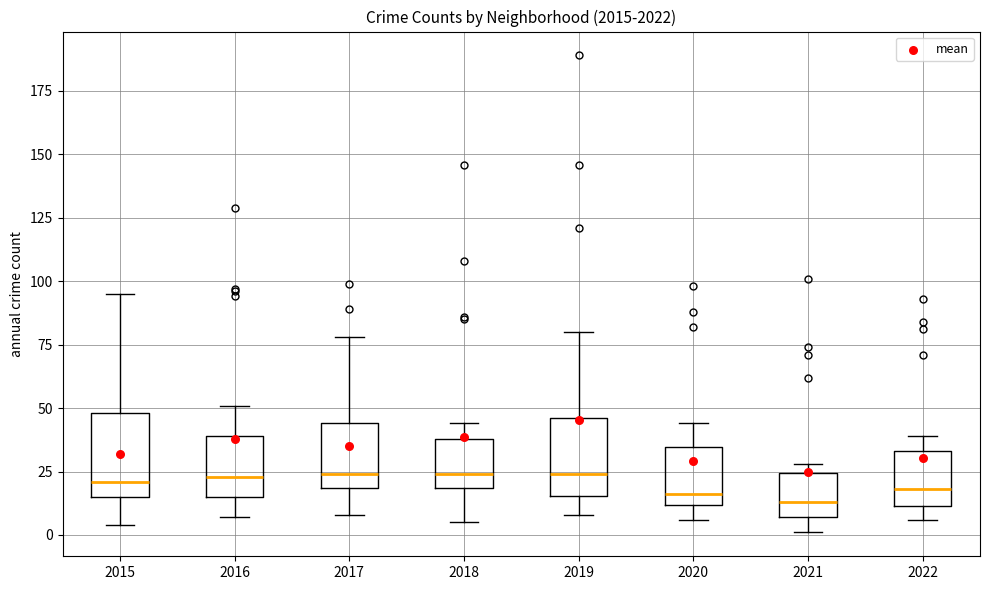

Reading left to right, transcribe this box plot: for each box, give where its median line is, the range the box spans, and where its two whiskers end, as read against the y-axis. The values are not printed on the chart, so give them approximately, as read against the axis.

2015: median 20, box 15 to 50, whiskers 5 to 95
2016: median 25, box 15 to 40, whiskers 5 to 50
2017: median 25, box 20 to 45, whiskers 10 to 80
2018: median 25, box 20 to 40, whiskers 5 to 45
2019: median 25, box 15 to 45, whiskers 10 to 80
2020: median 15, box 10 to 35, whiskers 5 to 45
2021: median 15, box 5 to 25, whiskers 0 to 30
2022: median 20, box 10 to 35, whiskers 5 to 40